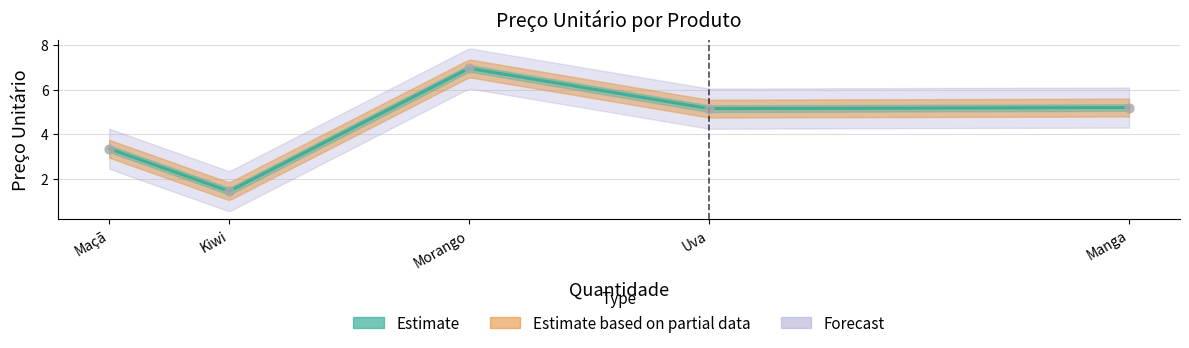

Approximately how many times larger is the value at Morango compared to Manga?

1.3